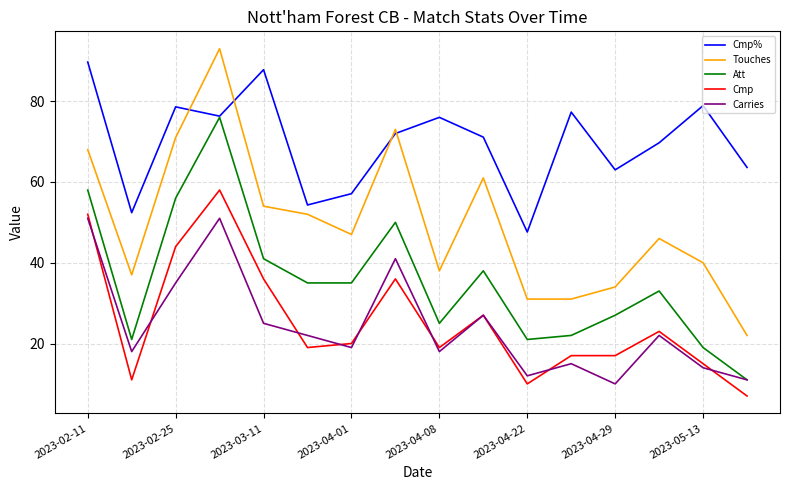

Which series has the widest spread of values?

Touches